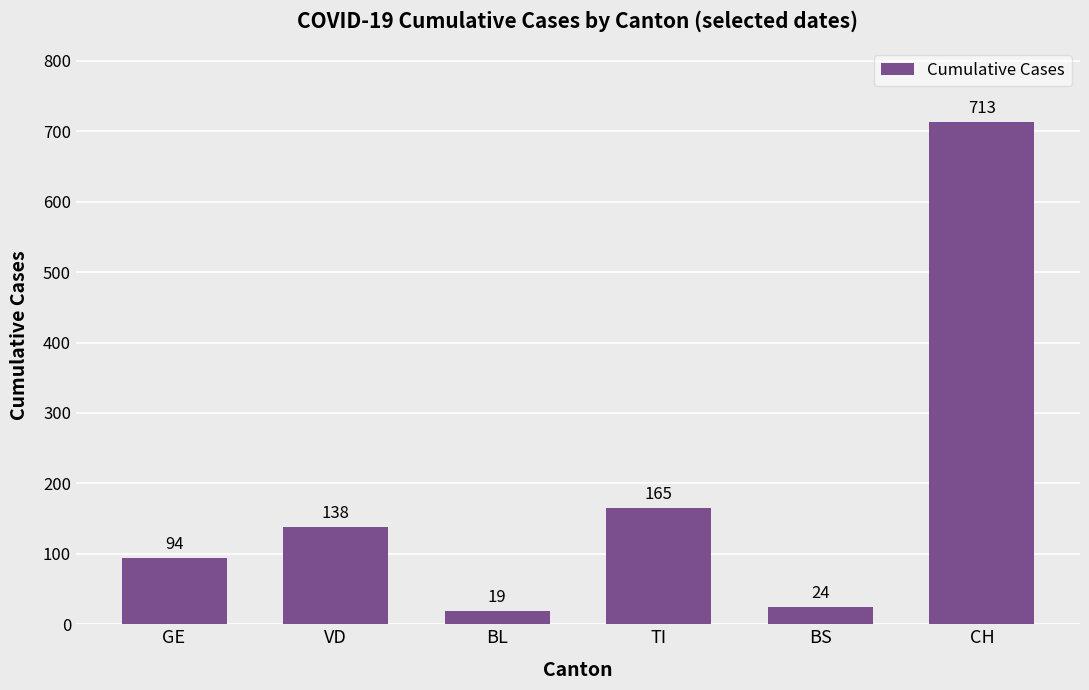

How many series are shown in this chart?

1